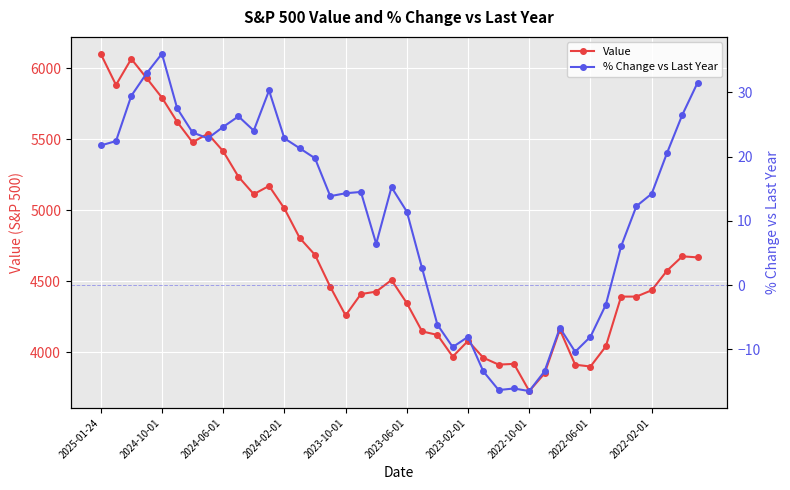

What are all the series names shown in the legend?

Value, % Change vs Last Year